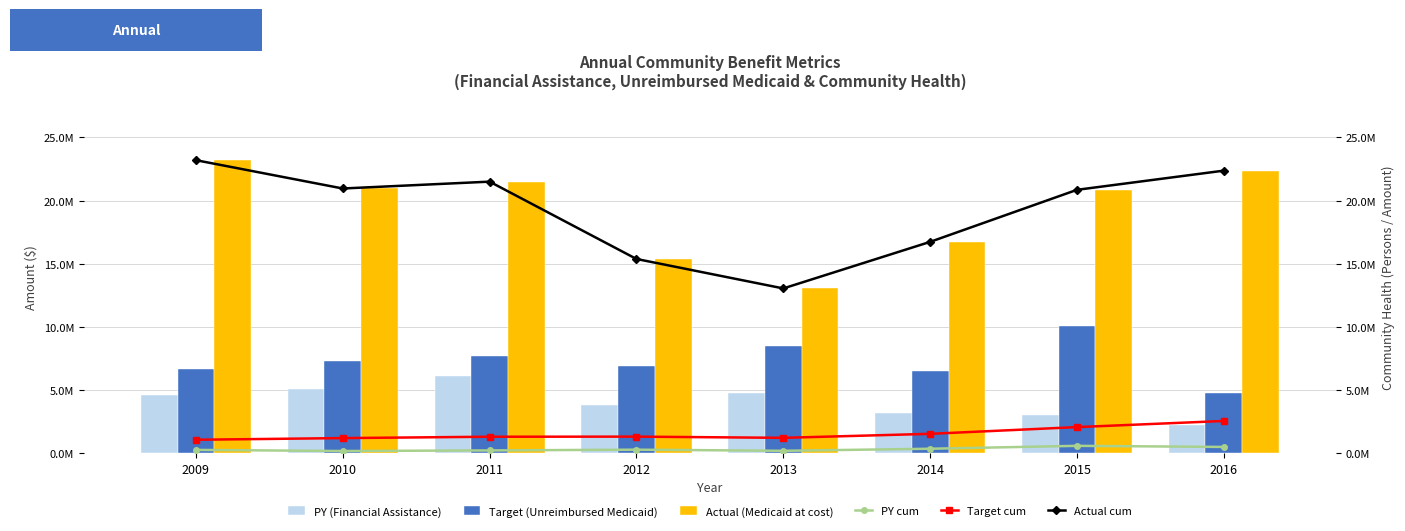

Is it true that PY (Financial Assistance) equals 5611784 at 2012?

False